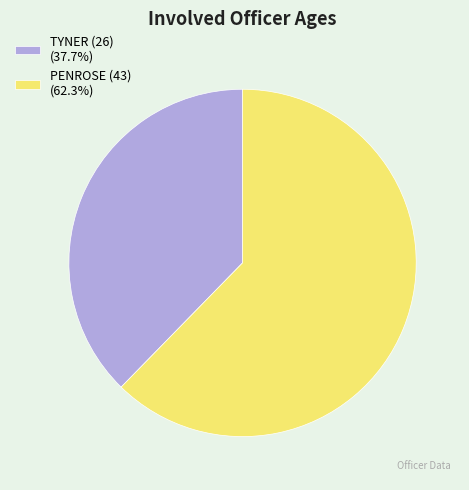

The PENROSE (43) slice represents 62% of the pie. True or false?

True